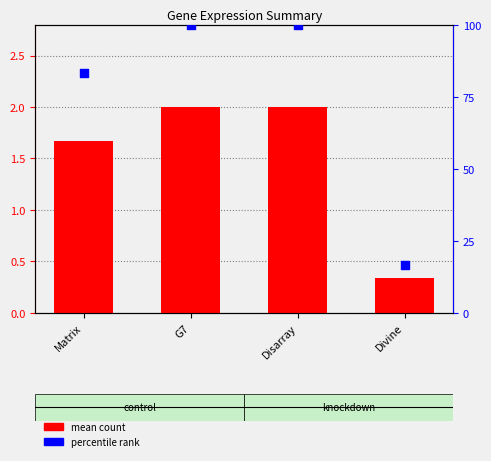

Which series contains the highest Y value?

percentile rank